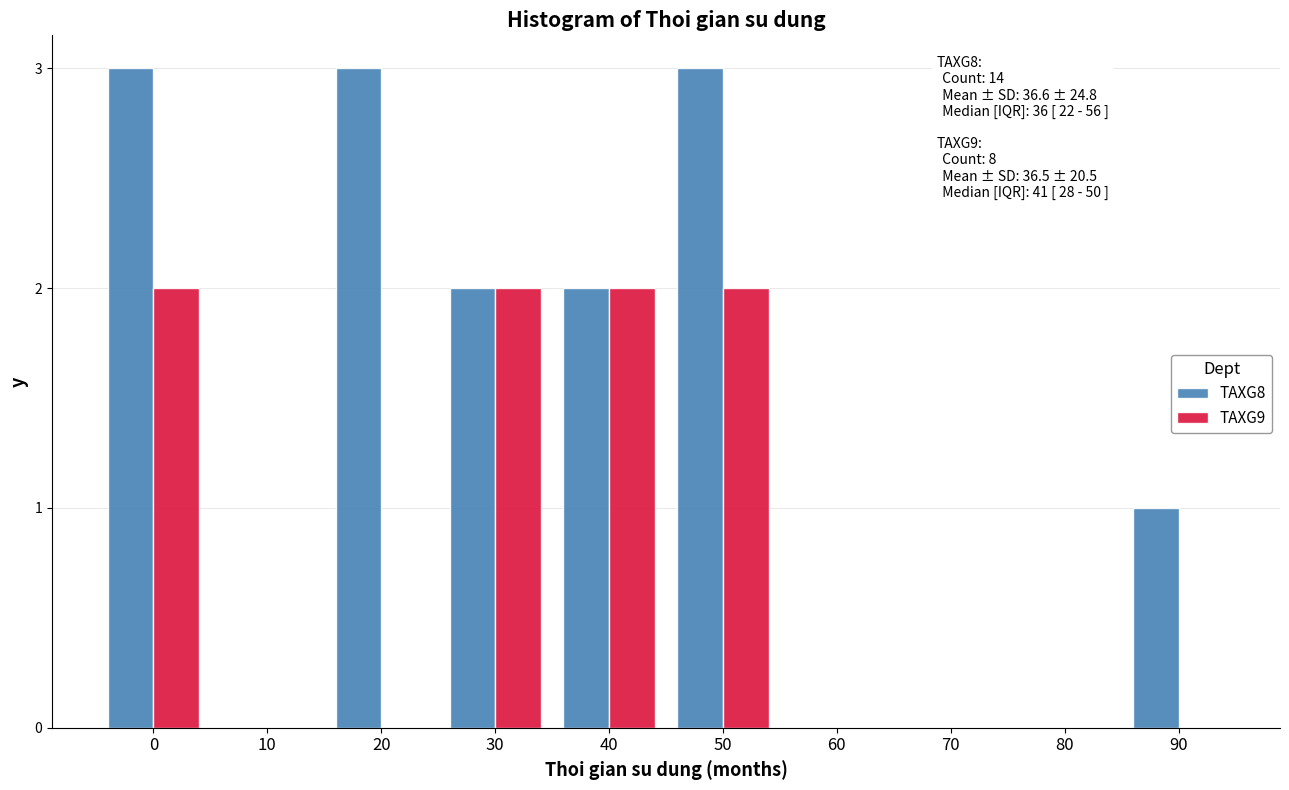

Reading left to right, what are all the values shown in this chart?

TAXG8: 0=3	10=0	20=3	30=2	40=2	50=3	60=0	70=0	80=0	90=1
TAXG9: 0=2	10=0	20=0	30=2	40=2	50=2	60=0	70=0	80=0	90=0